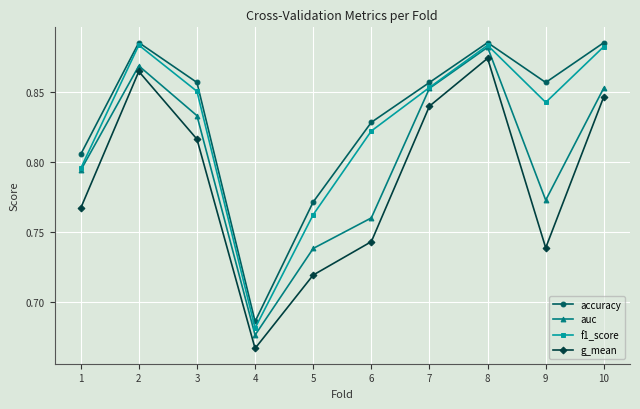

Is the value of accuracy at 7 greater than the value of auc at 1?

Yes